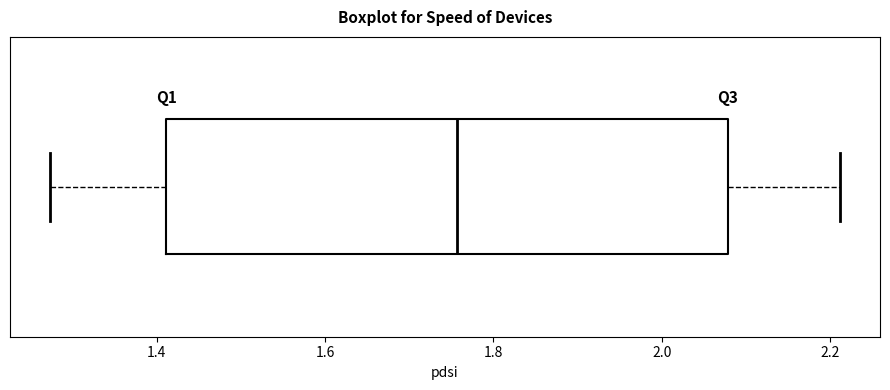

Where does the left whisker of the box end on the x-axis? The values are not printed on the chart, so give them approximately, as read against the axis.

1.28